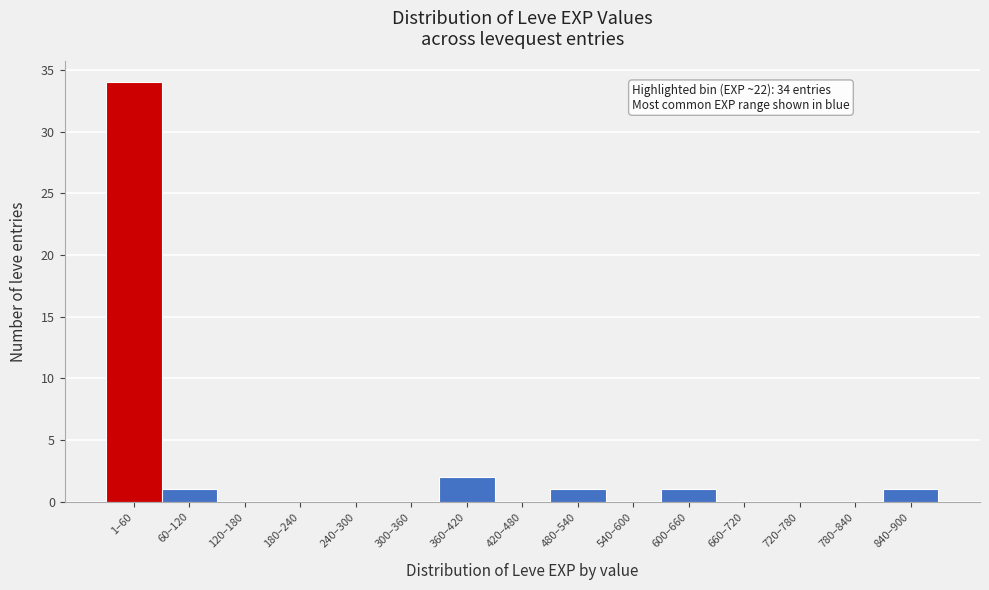

Reading left to right, what are all the values shown in this chart?

1–60=34	60–120=1	120–180=0	180–240=0	240–300=0	300–360=0	360–420=2	420–480=0	480–540=1	540–600=0	600–660=1	660–720=0	720–780=0	780–840=0	840–900=1